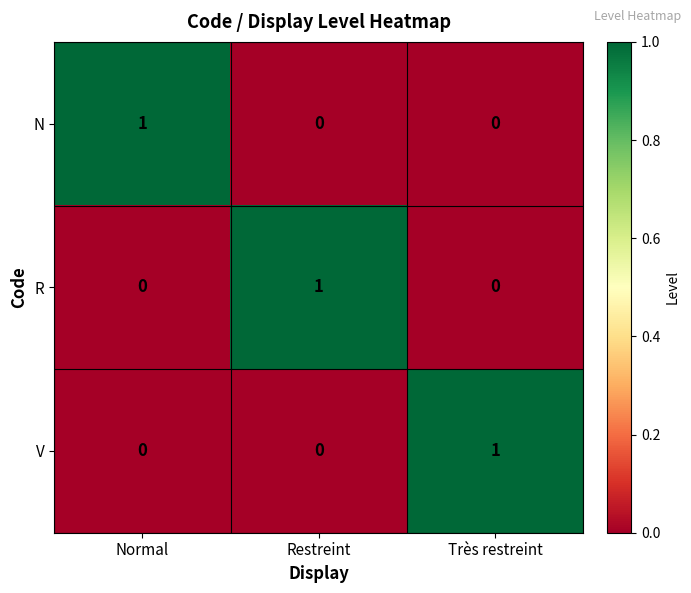

At how many categories does at least one series exceed 0?

3